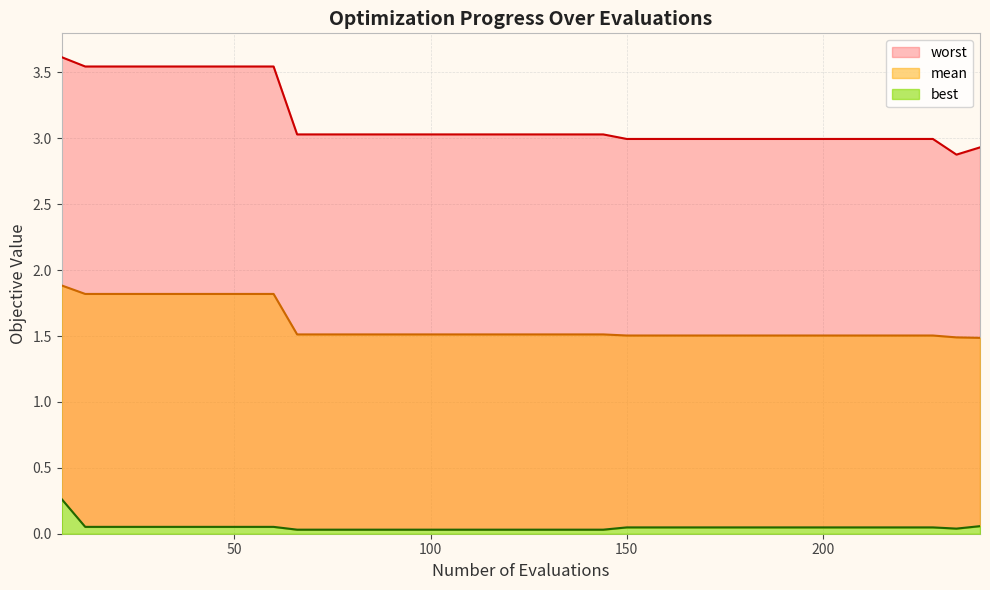

What is the average value of the worst series?

3.1